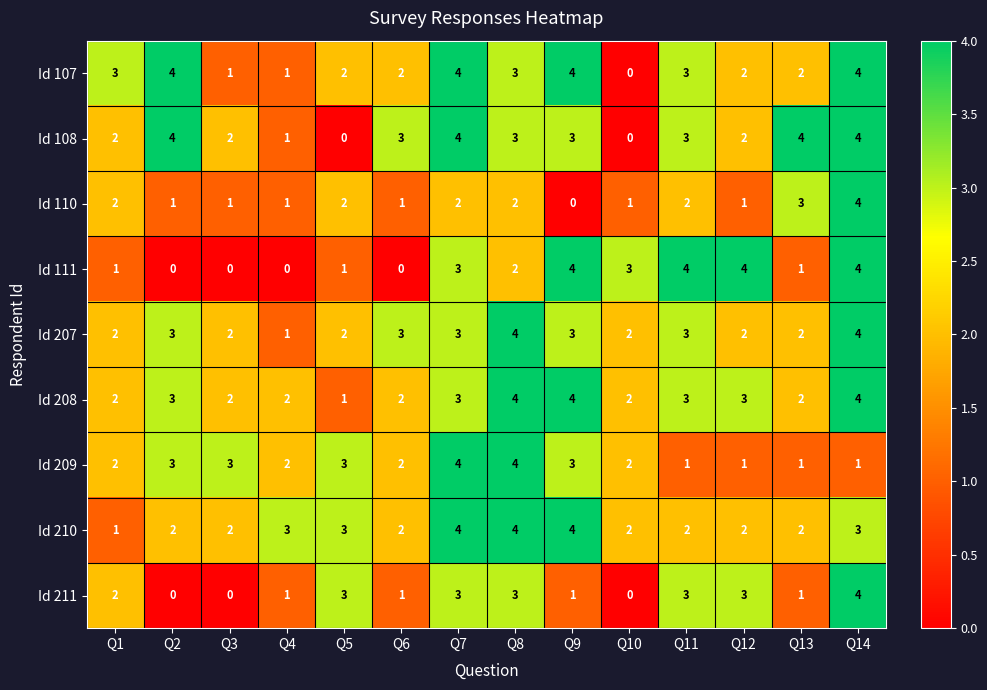

True or false: Id 108 has a value of 3 at Q9.

True